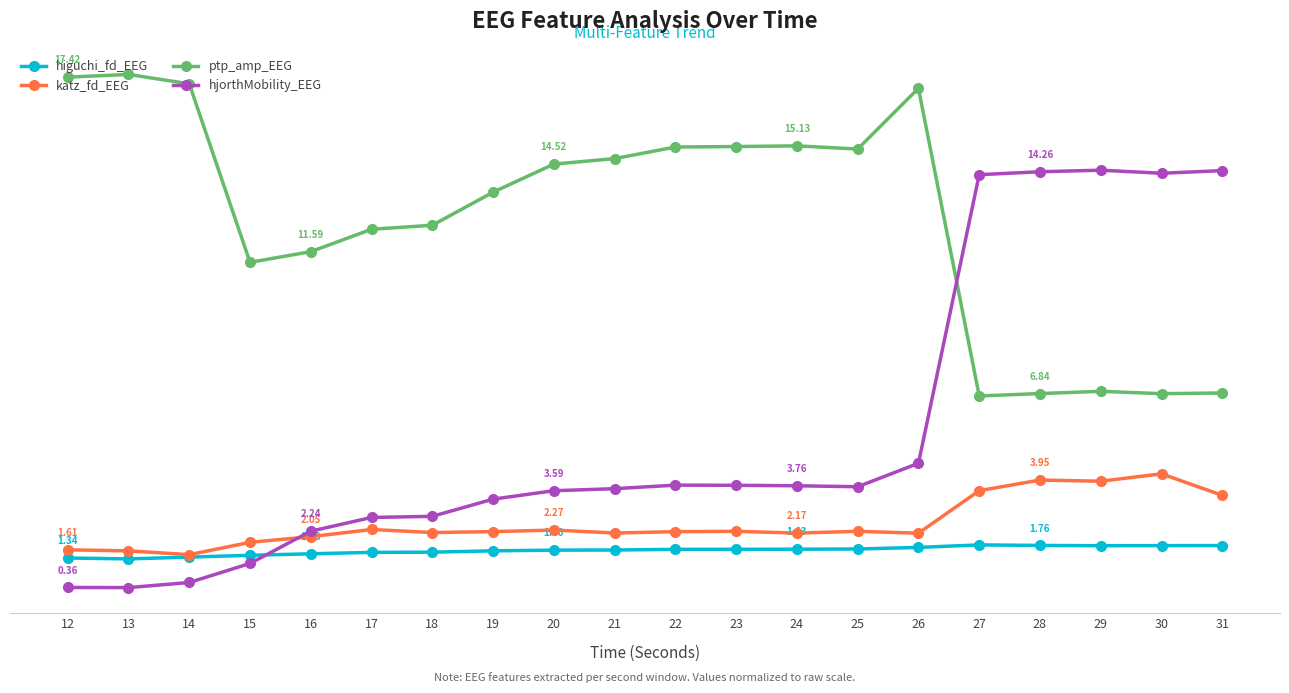

Is this an area chart (filled region under the line)?

No